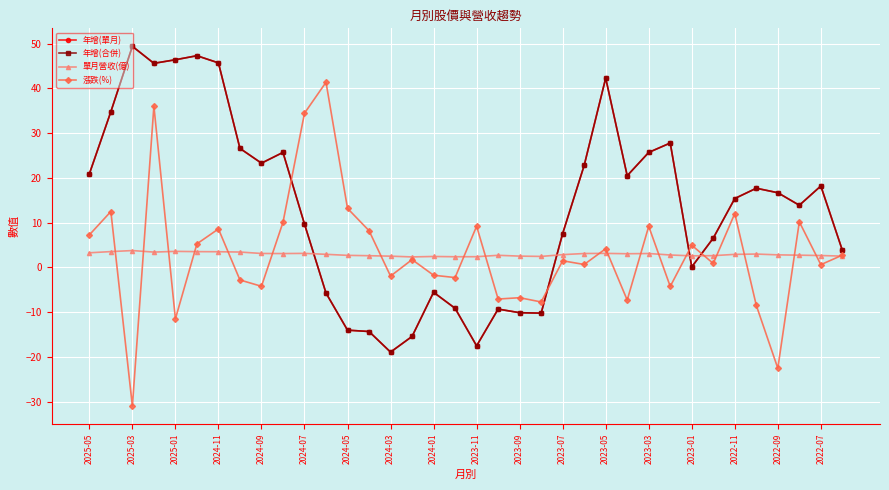

Does the chart have visible grid lines?

Yes